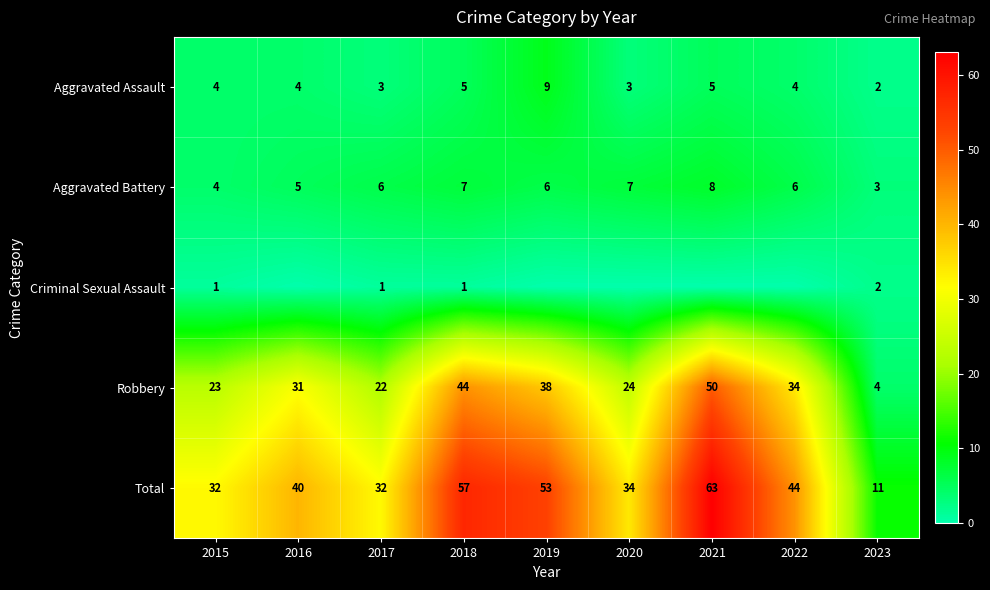

At how many categories does at least one series exceed 42?

4